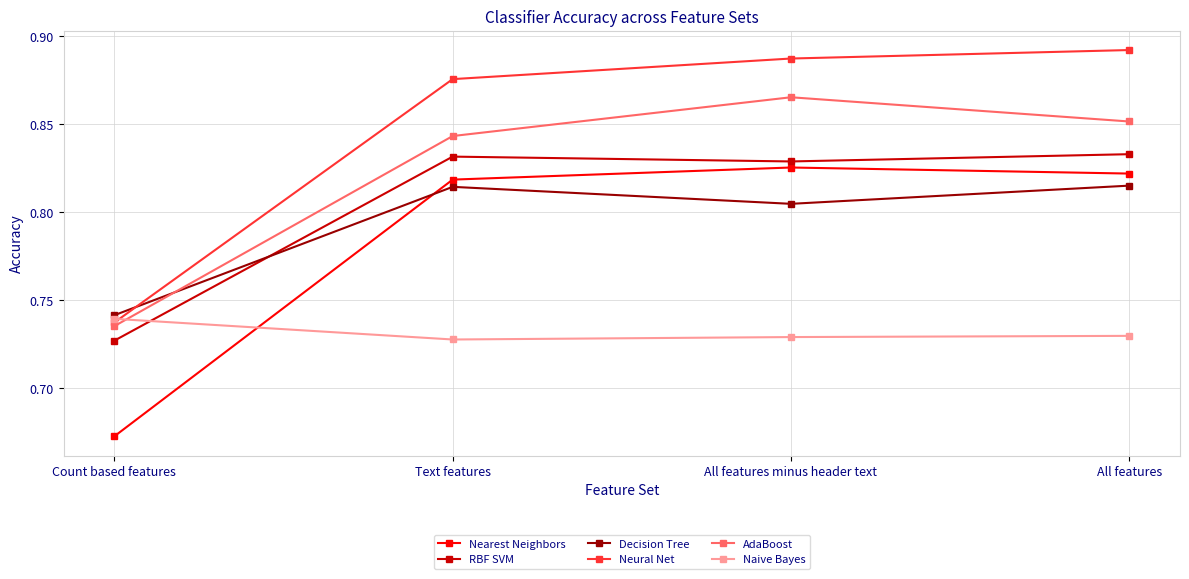

At which label is Nearest Neighbors closest to 0?

Count based features